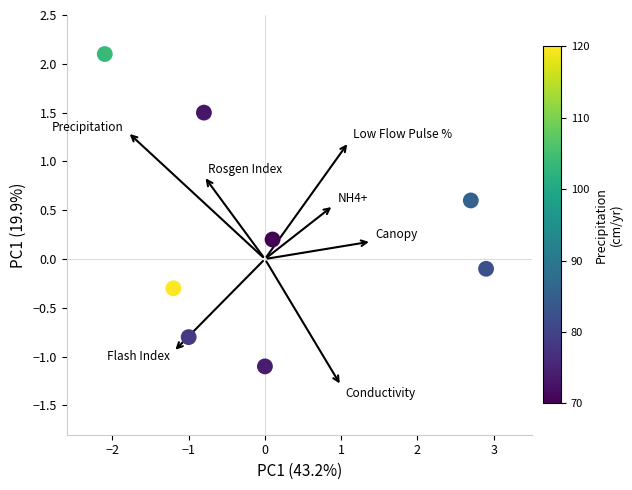

What is the range of Y values (max minus min)?

3.2